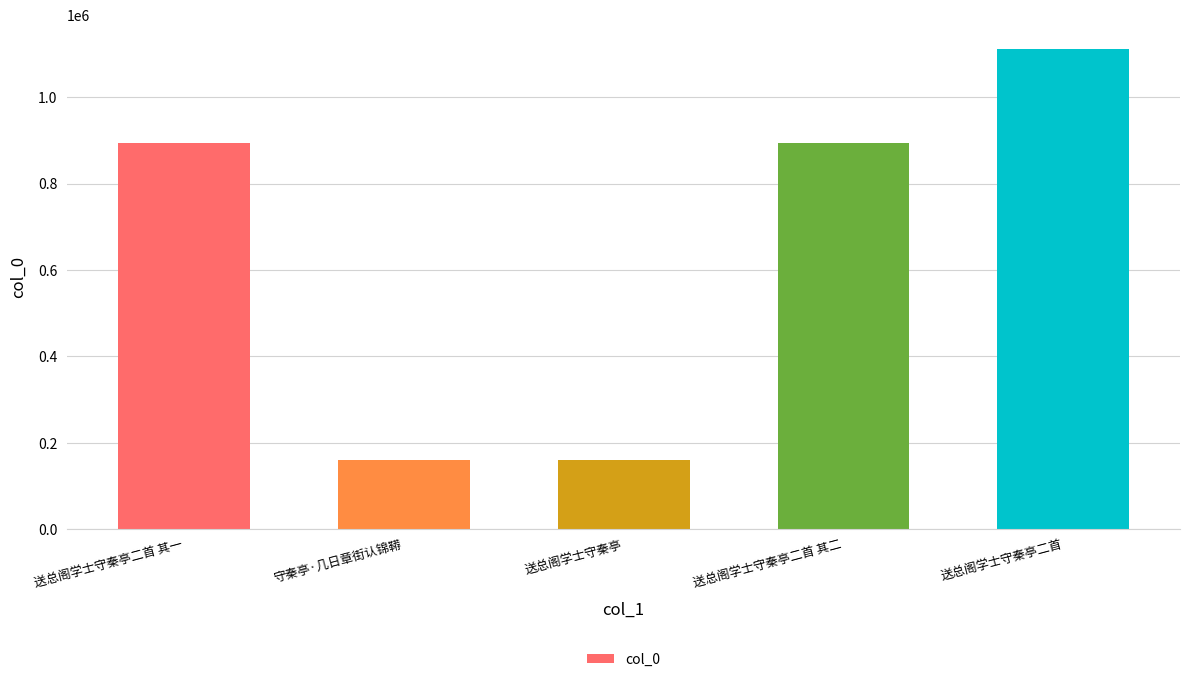

Is it true that the value at 守秦亭·几日章街认锦鞯 is 52724?

False